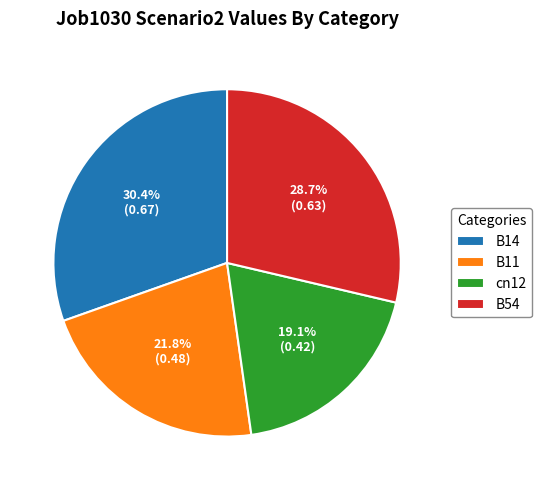

To the nearest percent, what portion does B14 represent?

30%